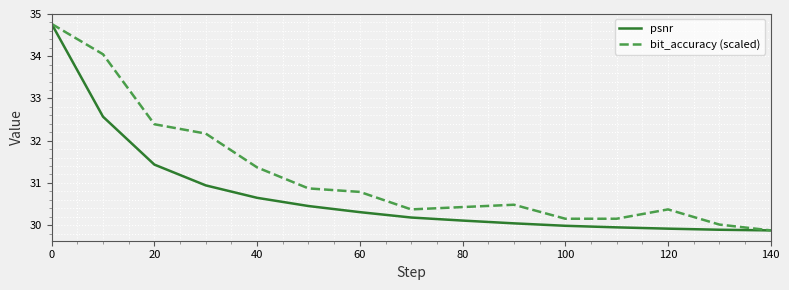

Which series has the largest total across all categories?

bit_accuracy (scaled)